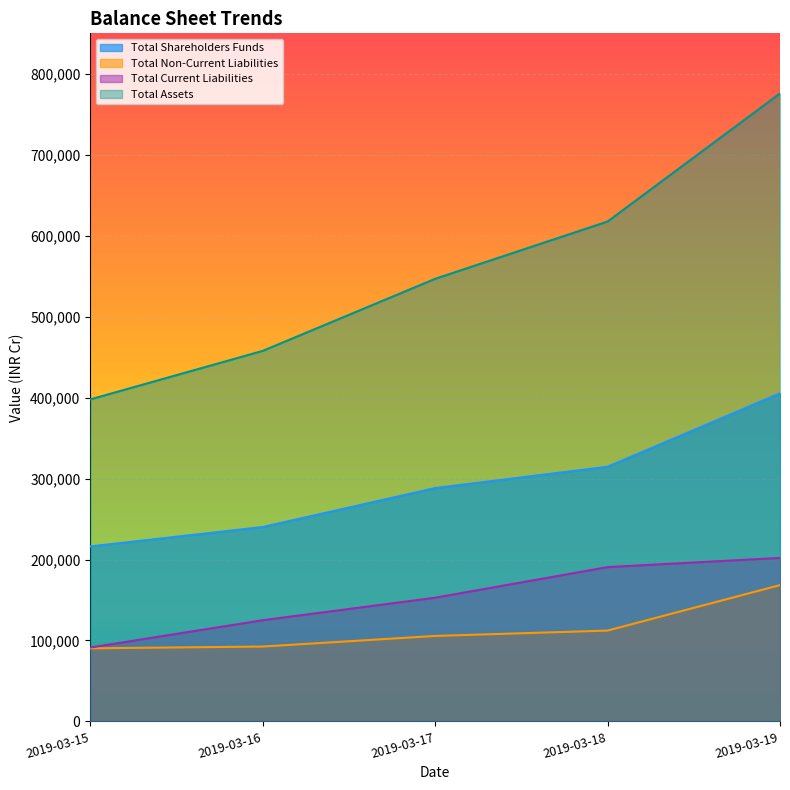

Where does the Total Assets series first go above 546746?

2019-03-18